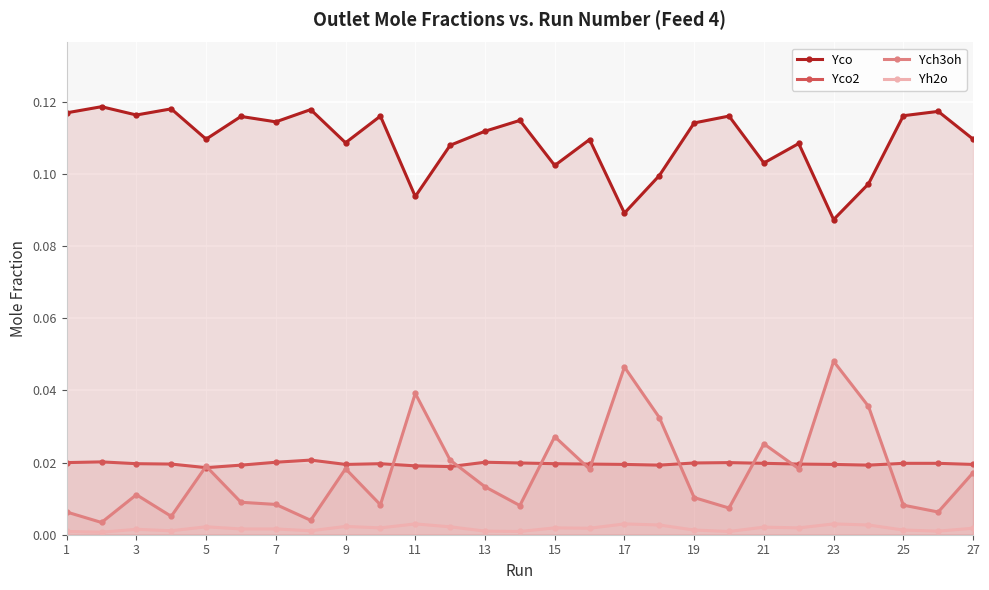

True or false: Yco2 has more than 0 points higher than both neighbors.

True